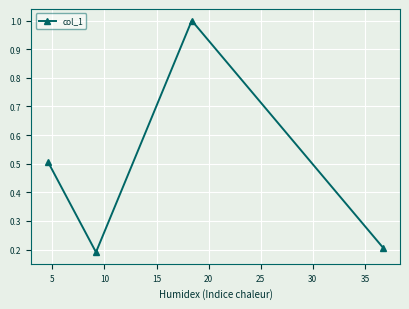

What is the sum of all values?

1.9